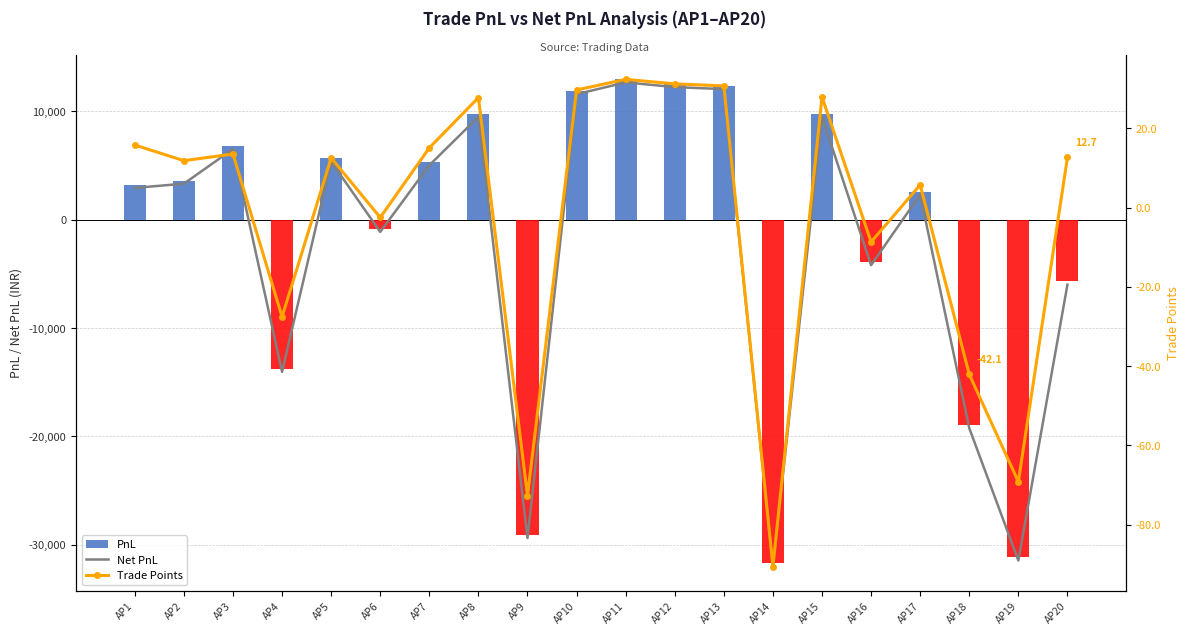

What is the approximate value of Trade Points at AP8?

27.8